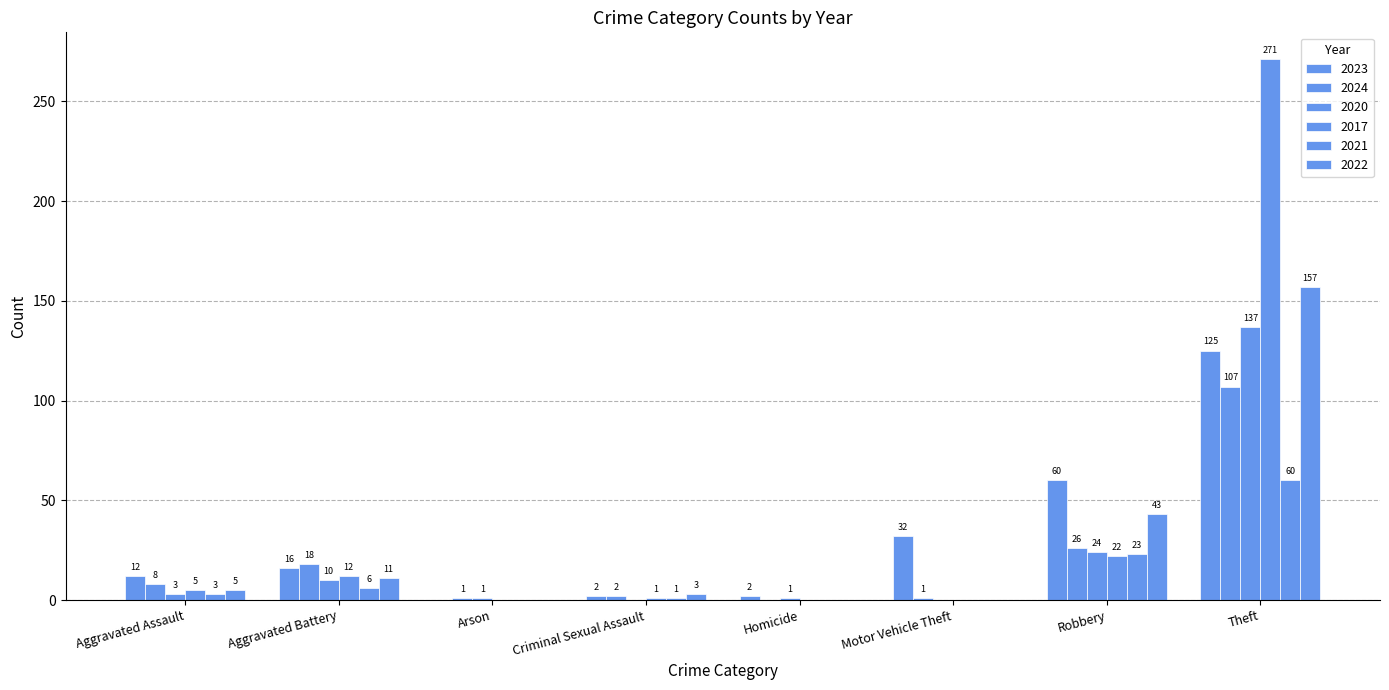

At how many categories does at least one series exceed 85?

1